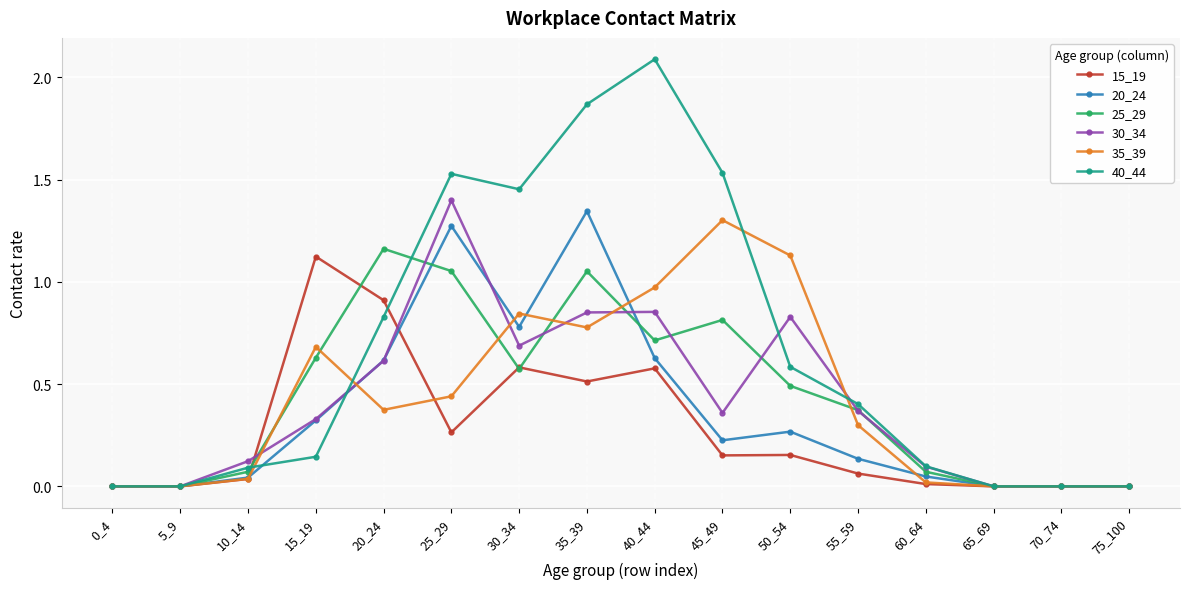

Which series has the largest total across all categories?

40_44